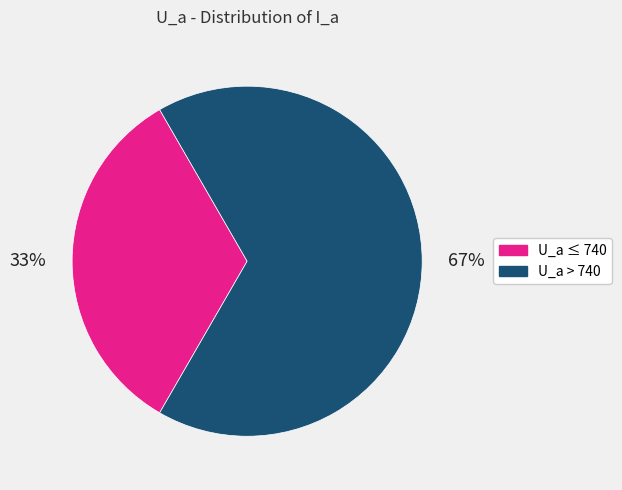

To the nearest percent, what is the average slice percentage?

50%